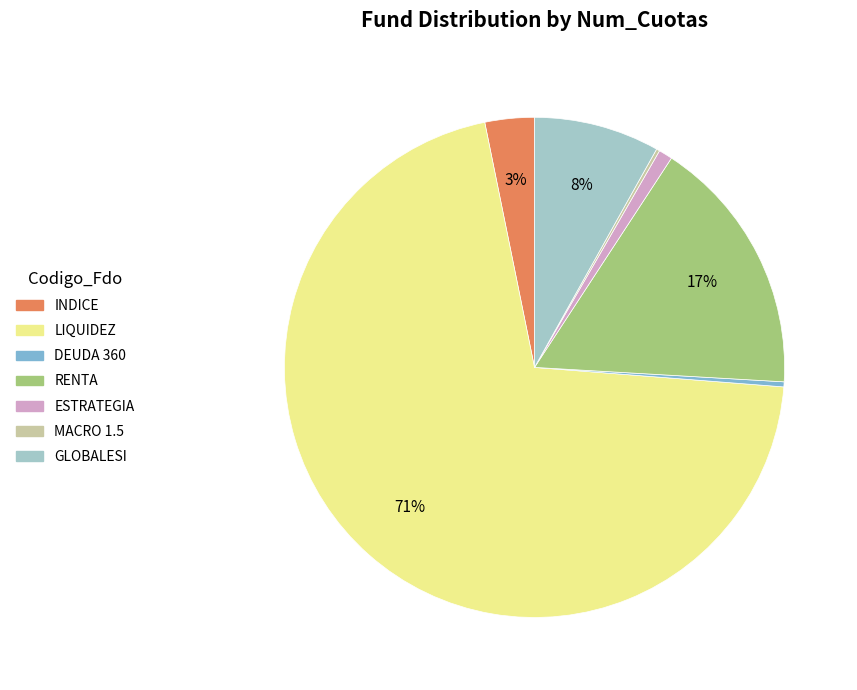

Which slice is the largest?

LIQUIDEZ